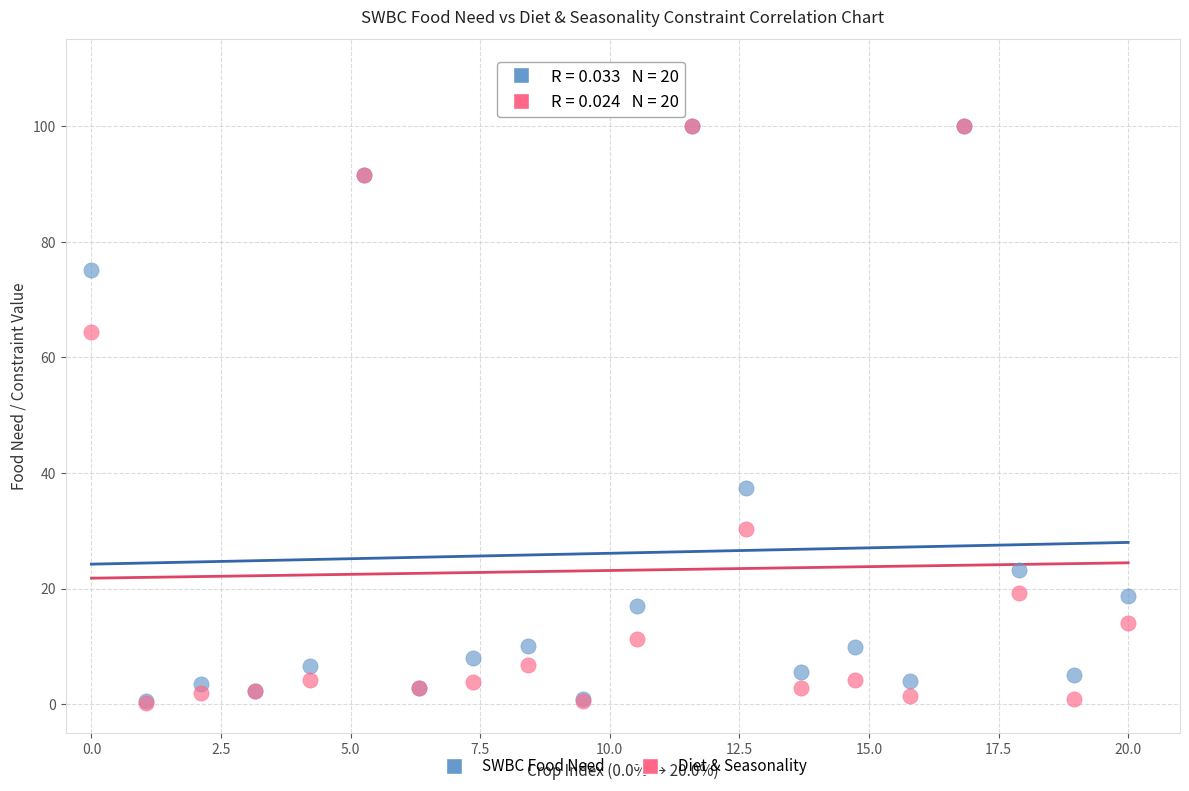

Across all series, what Y value is closest to 50?

37.3